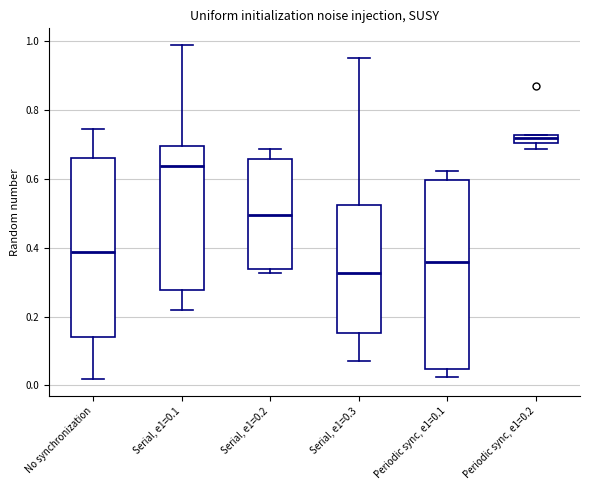

Which box has the highest median line?

Periodic sync, e1=0.2